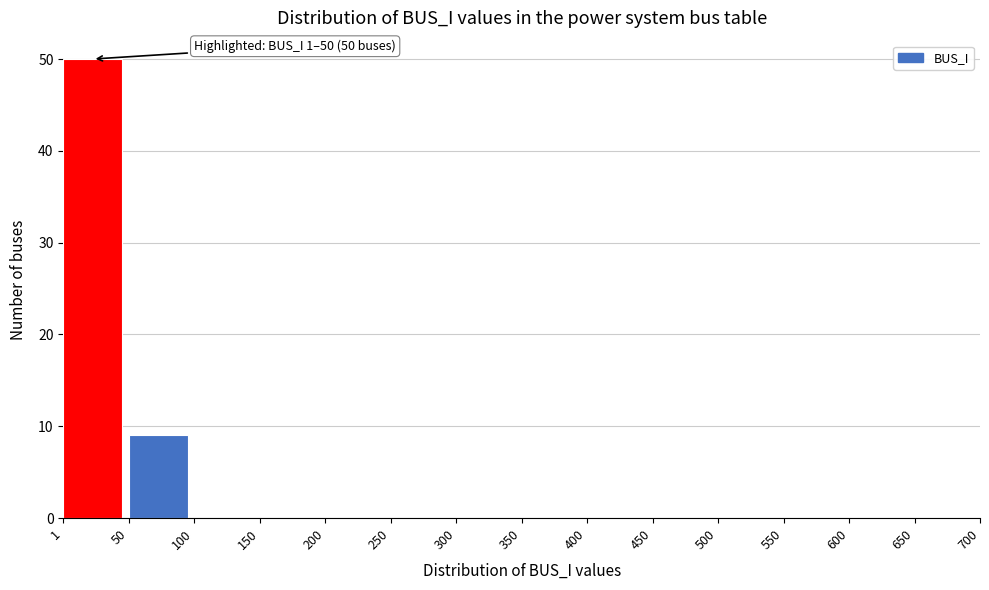

Over which range of the x-axis is the bar tallest?

1 to 50